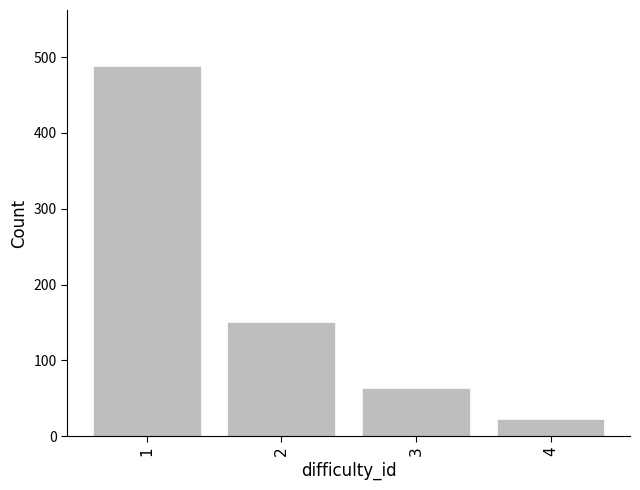

Which has a higher value, 4 or 3?

3